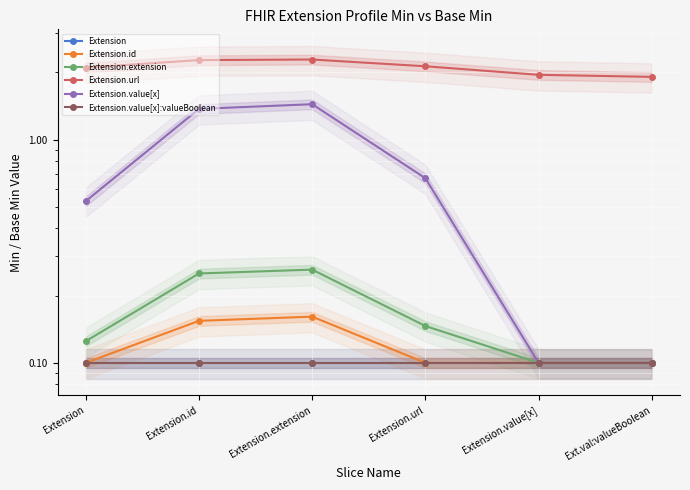

Which series changed the most between Extension.extension and Extension.value[x]?

Extension.value[x]